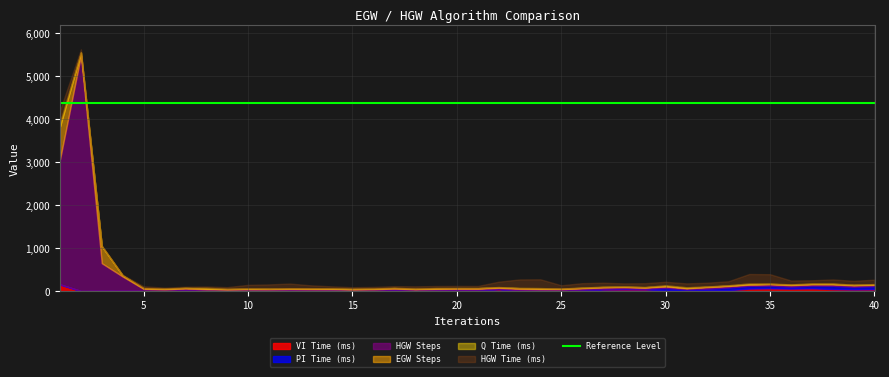

What is the highest value of the VI Time (ms) series?

158